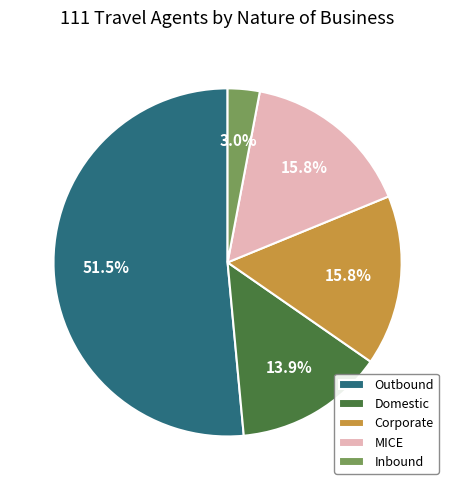

To the nearest percent, what portion does MICE represent?

16%